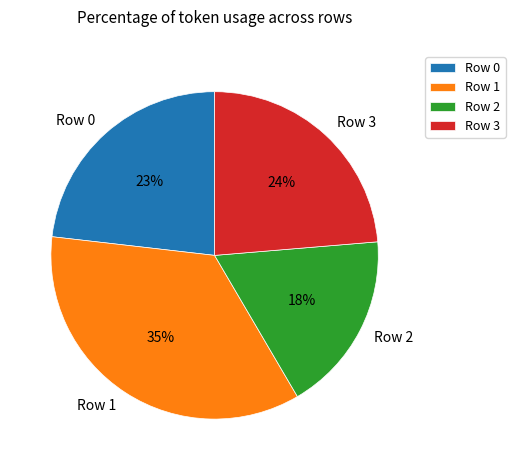

Is the sum of Row 2 and Row 1 greater than half?

Yes